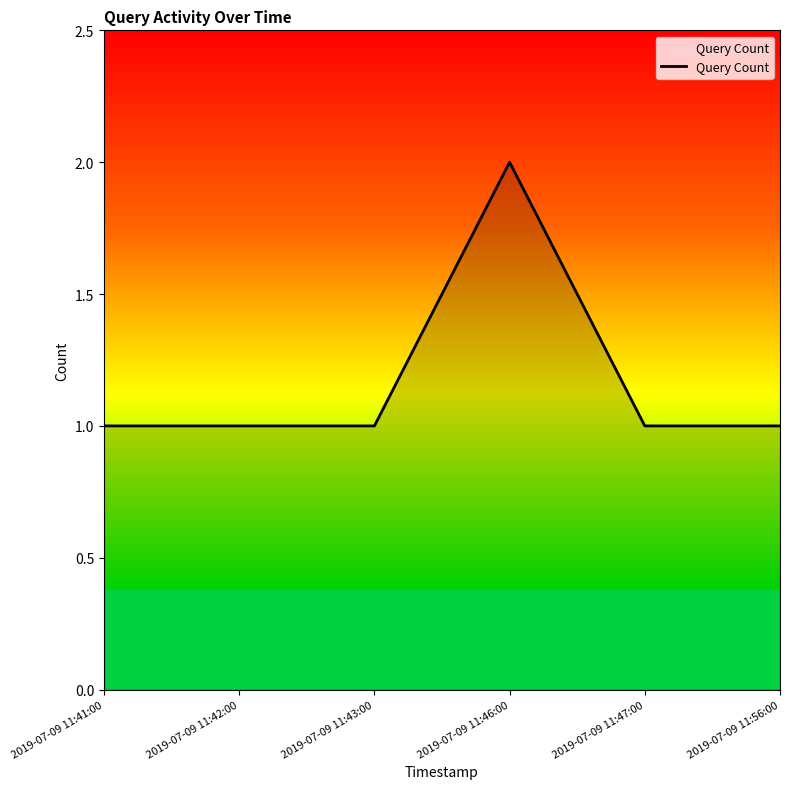

At which category does the chart reach its peak across all series?

2019-07-09 11:46:00